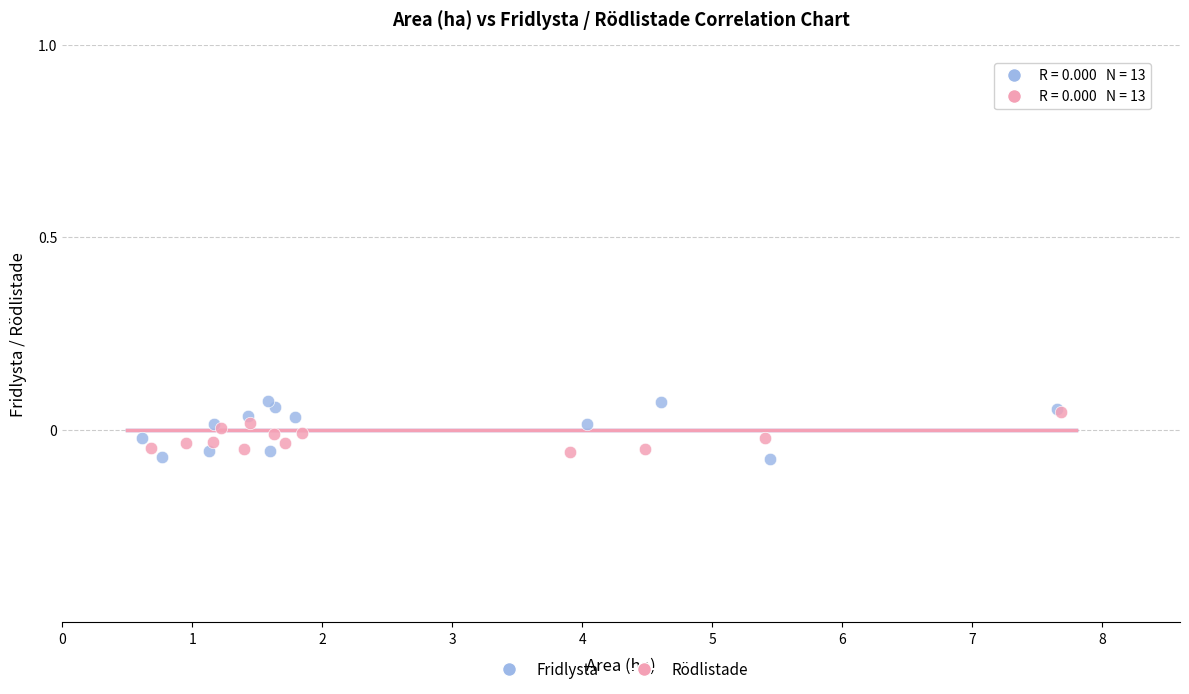

Which series has the largest Y range (max minus min)?

Fridlysta